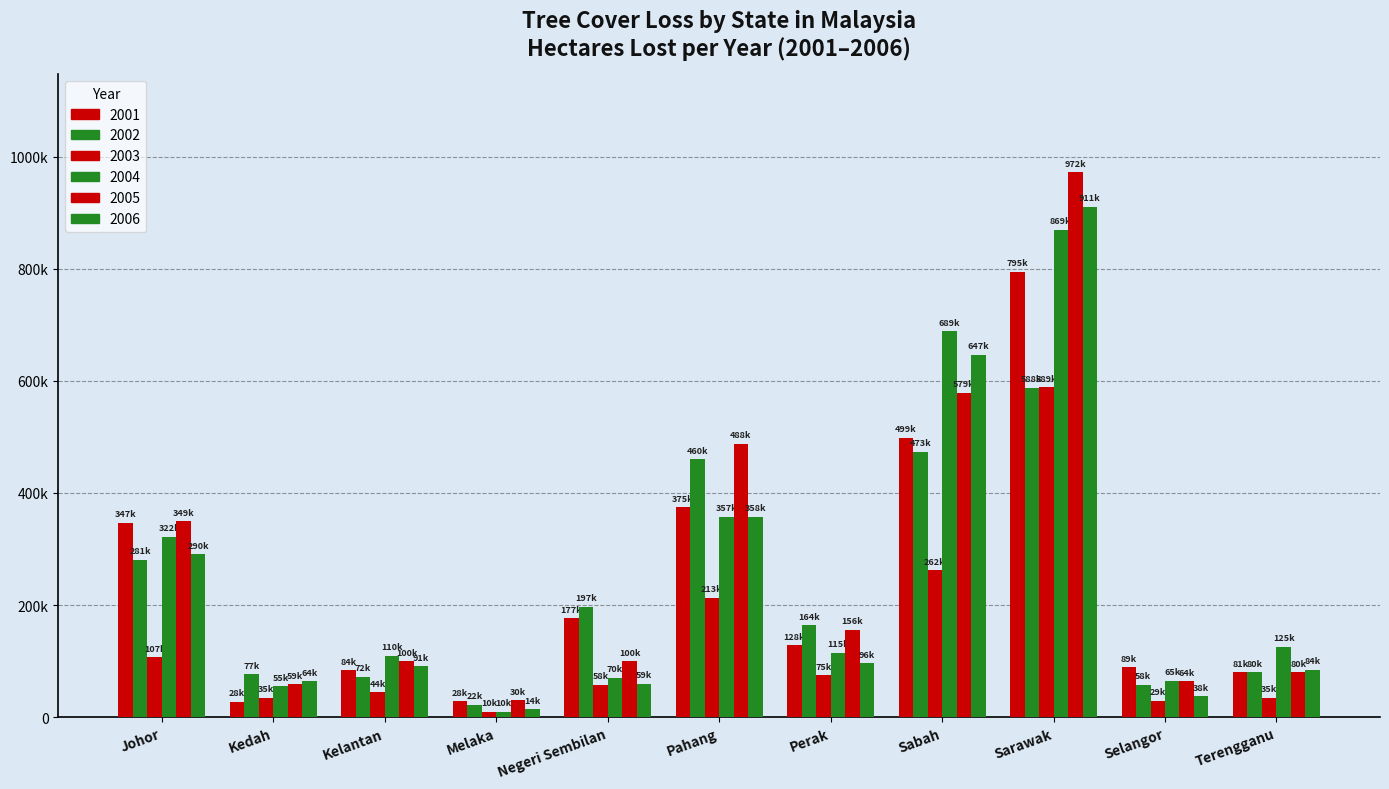

At which label is 2006 closest to 462526?

Pahang